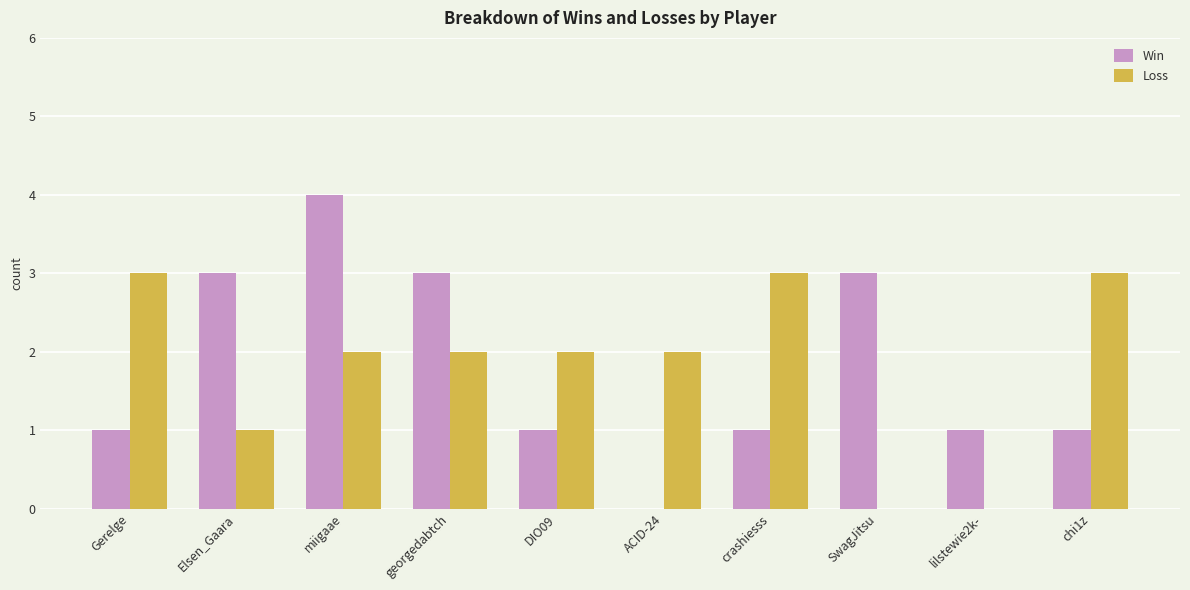

Are the bars horizontal?

No